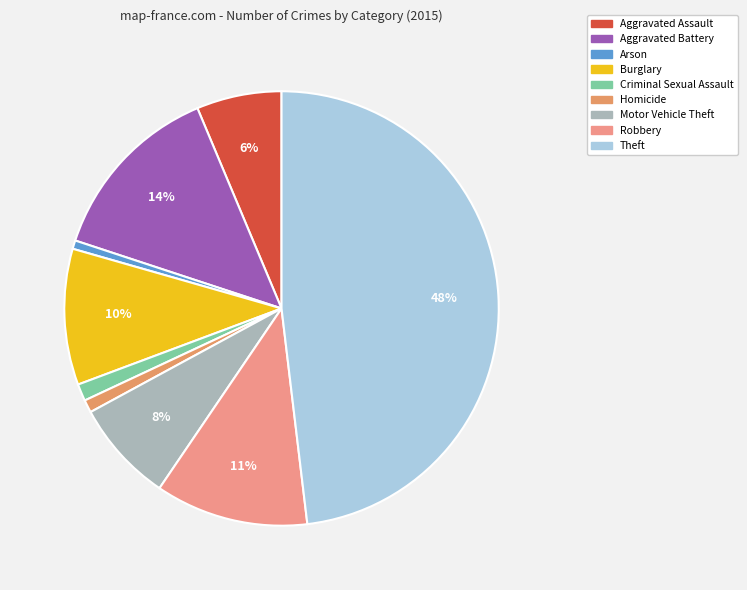

Between Burglary and Arson, which is larger?

Burglary